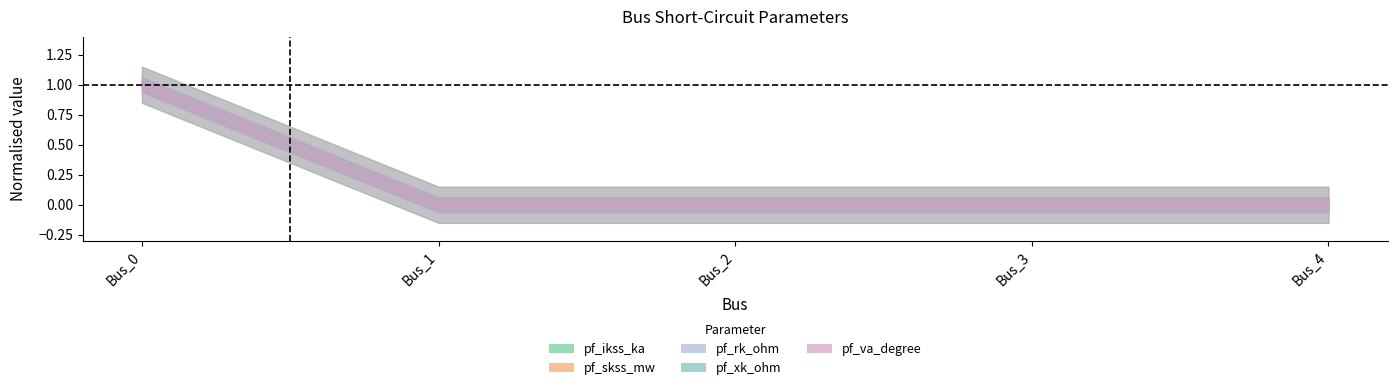

At how many categories does at least one series exceed 0?

1